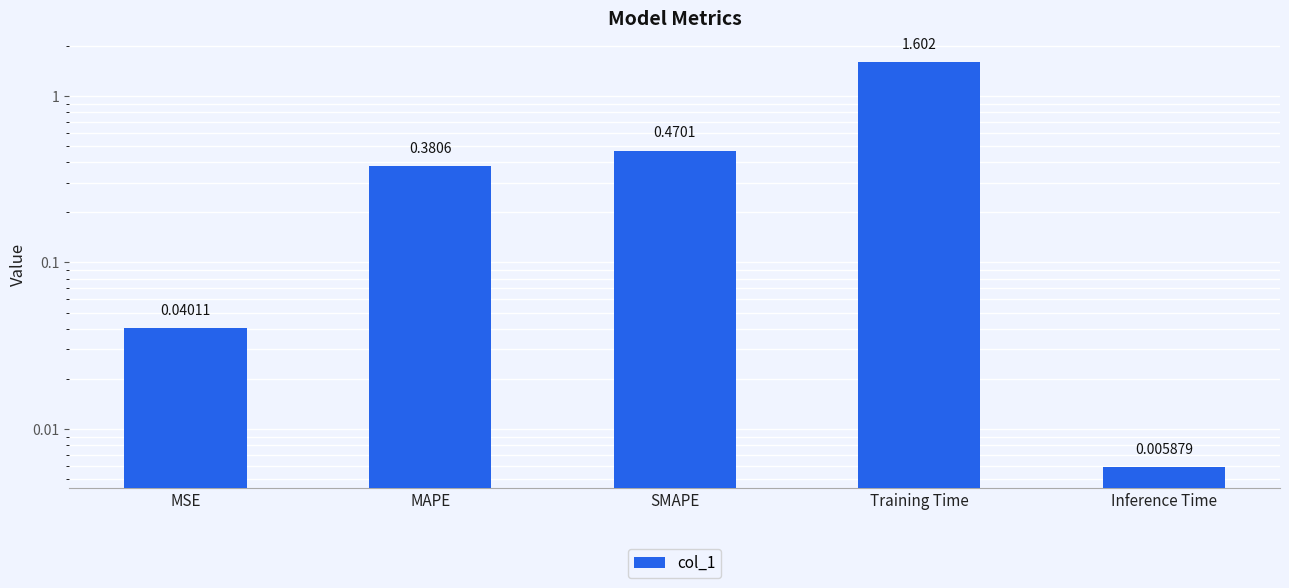

What is the sum of the values at Inference Time and MAPE?

0.4